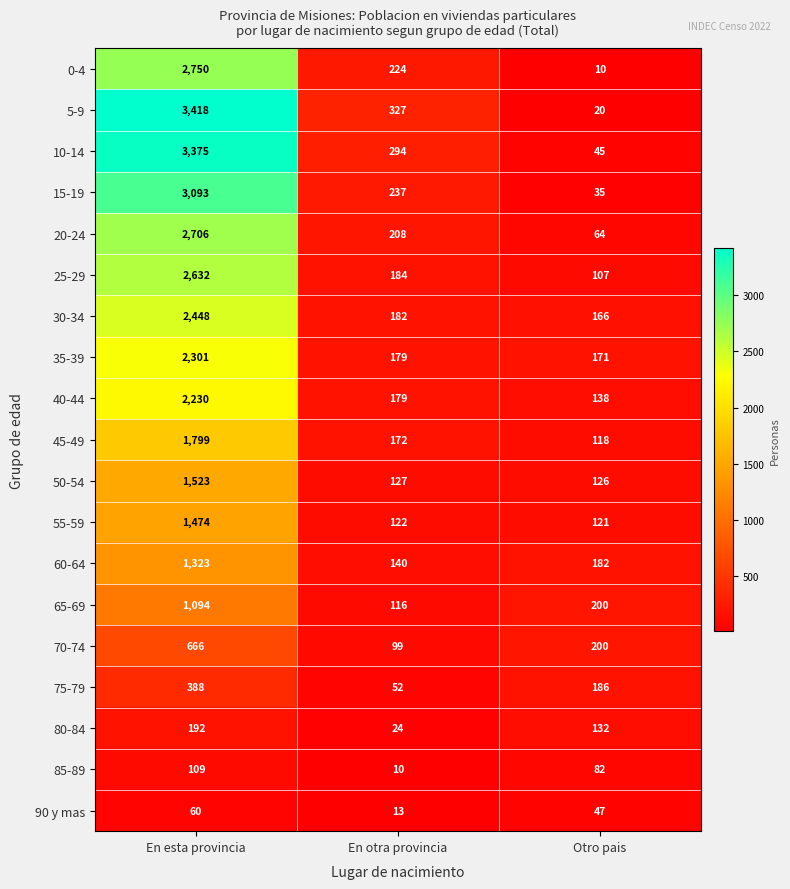

What is the difference between the 80-84 values at En esta provincia and Otro pais?

60